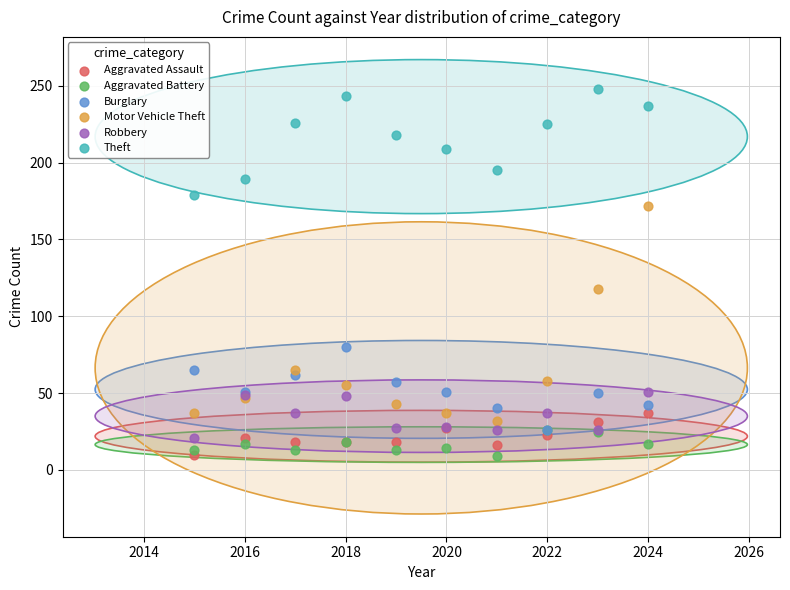

Across all series, what Y value is closest to 128?

118